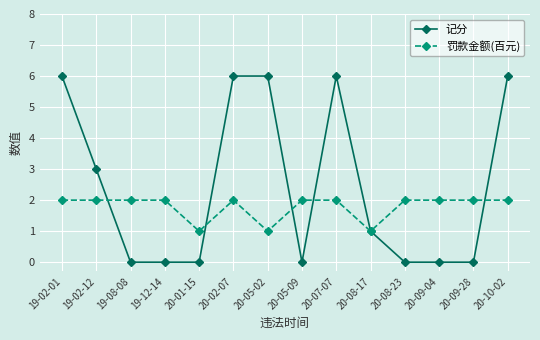

How many lines are shown in the chart?

2